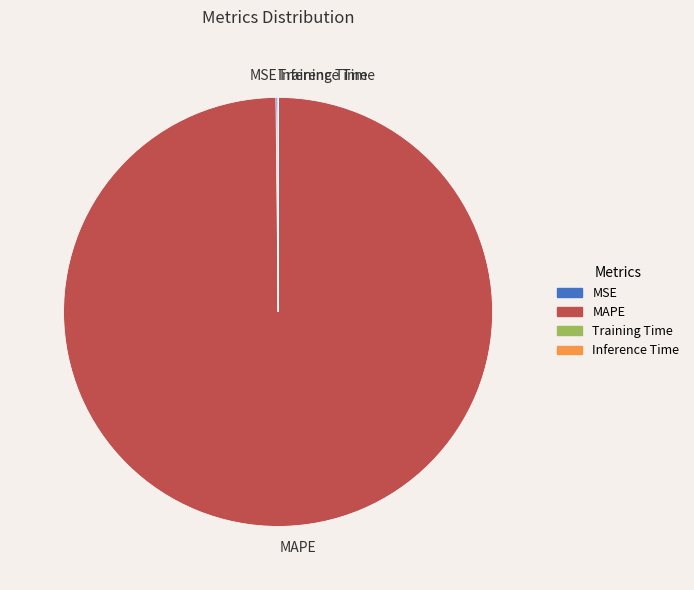

Which category accounts for the majority?

MAPE